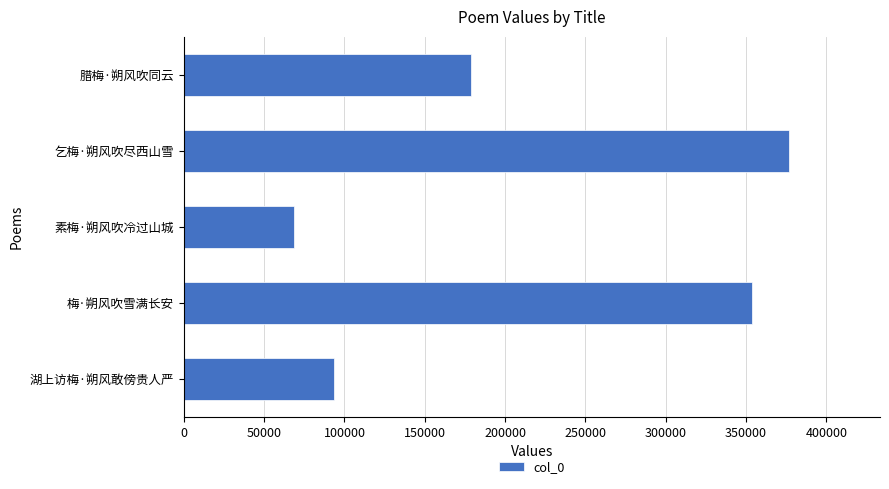

Count the number of data series in this chart.

1